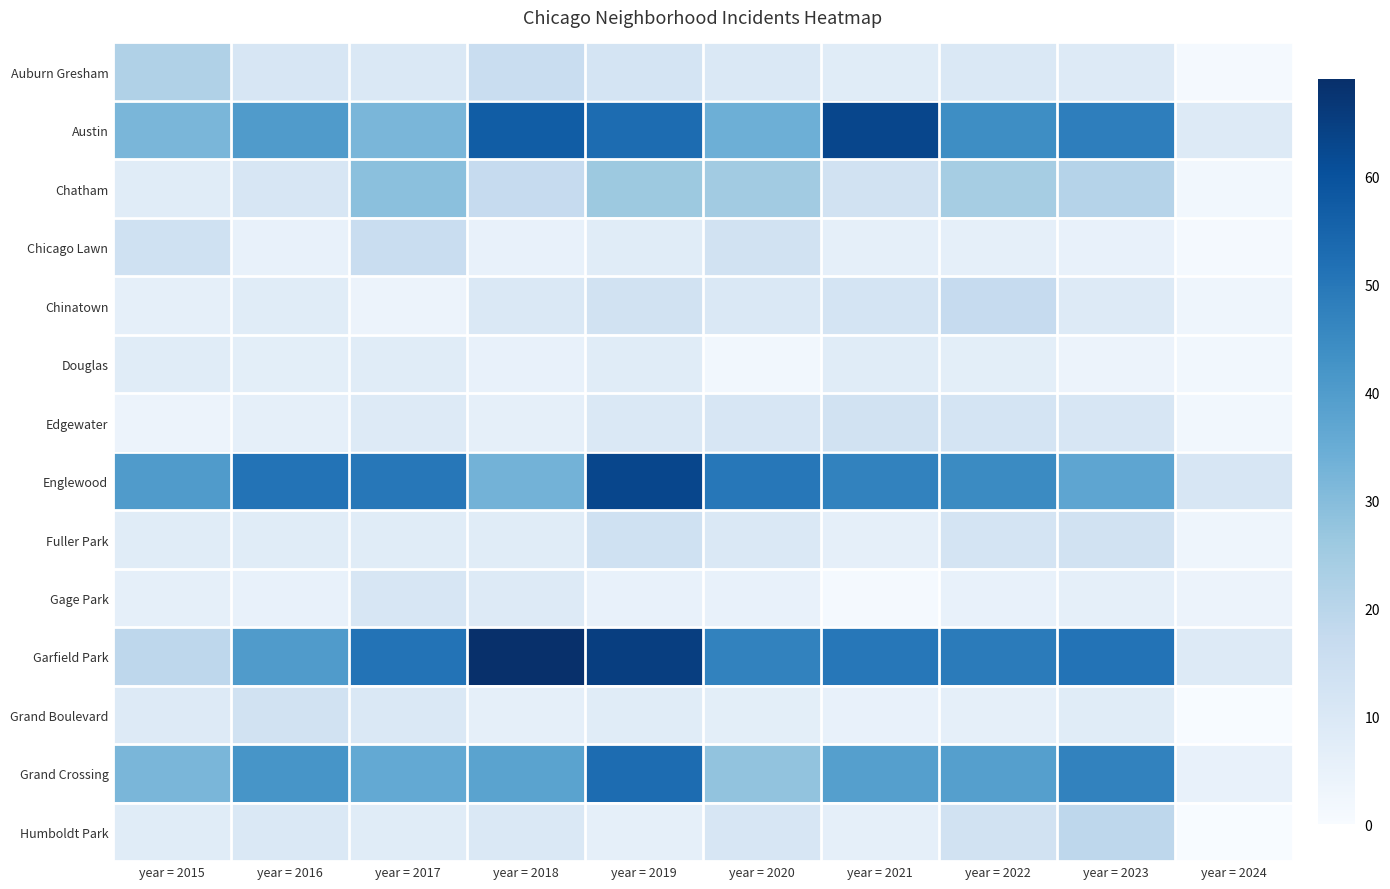

Which series has the largest total across all categories?

Garfield Park